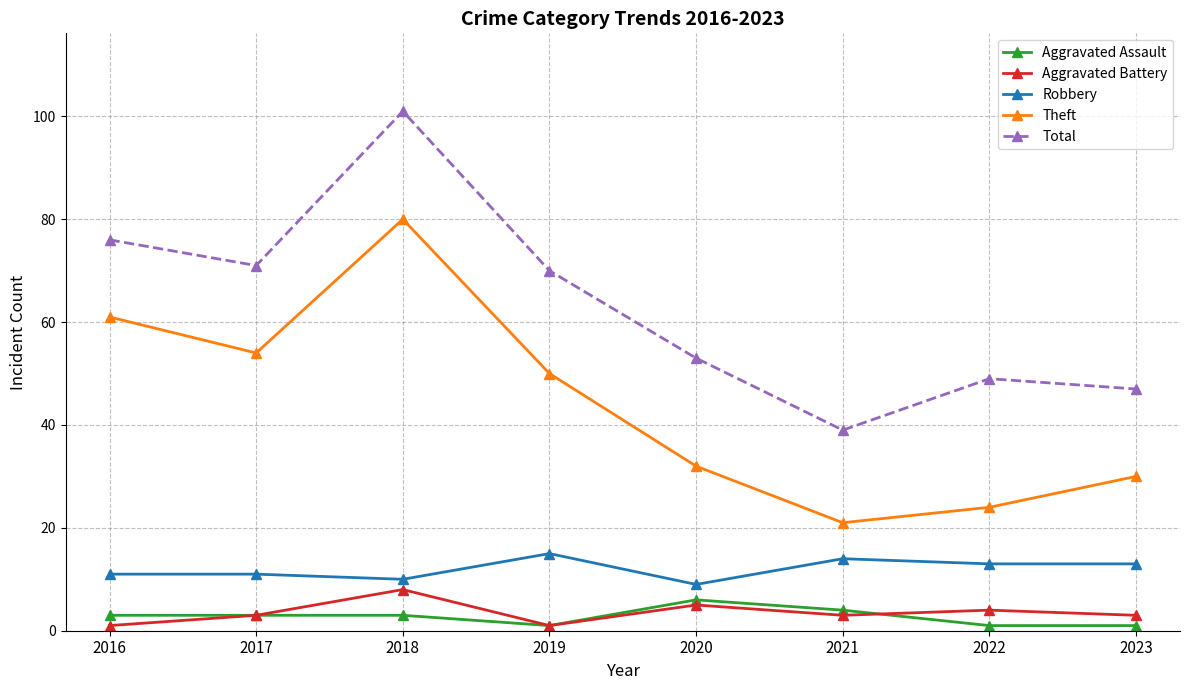

True or false: Aggravated Assault and Robbery intersect in this chart.

False